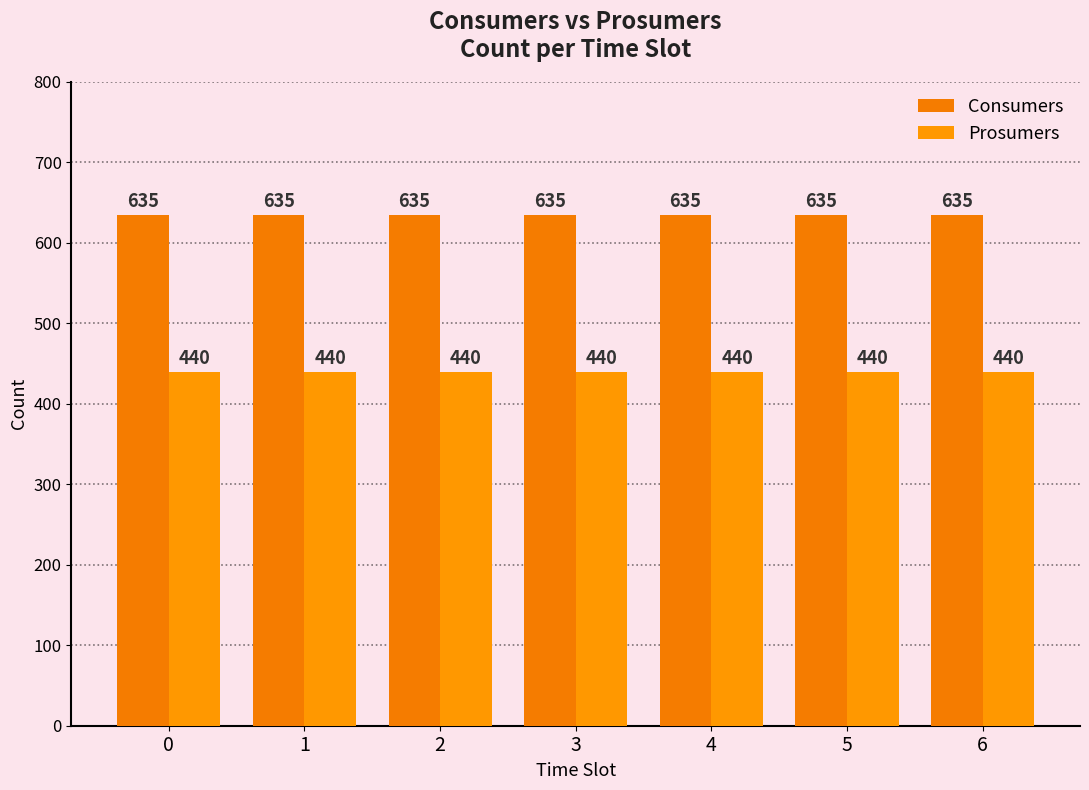

What is the value of the Consumers bar at the 4th from the left?

635